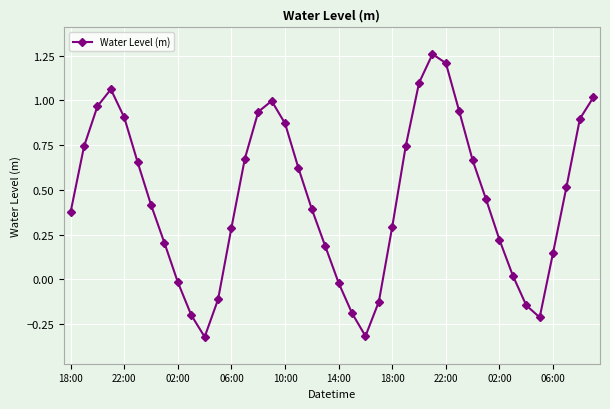

What is the value of the 10th point from the left?

-0.2